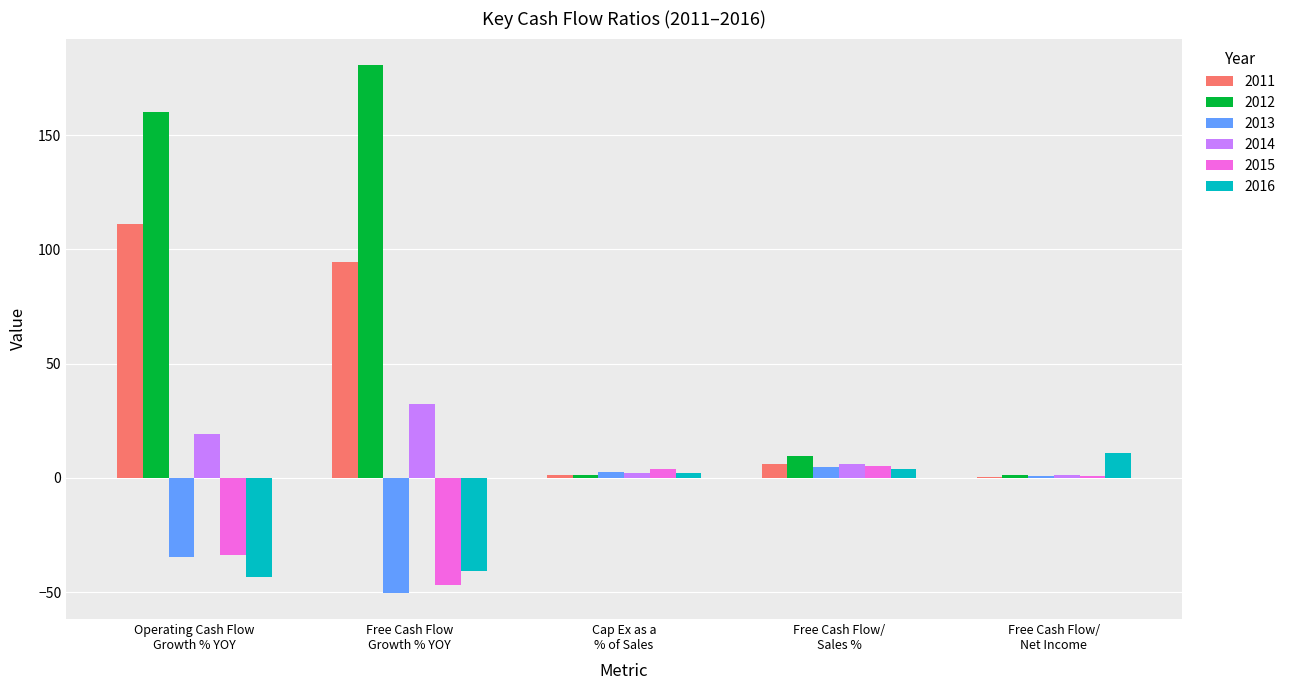

Is the value of 2012 at Free Cash Flow/
Net Income greater than the value of 2015 at Cap Ex as a
% of Sales?

No